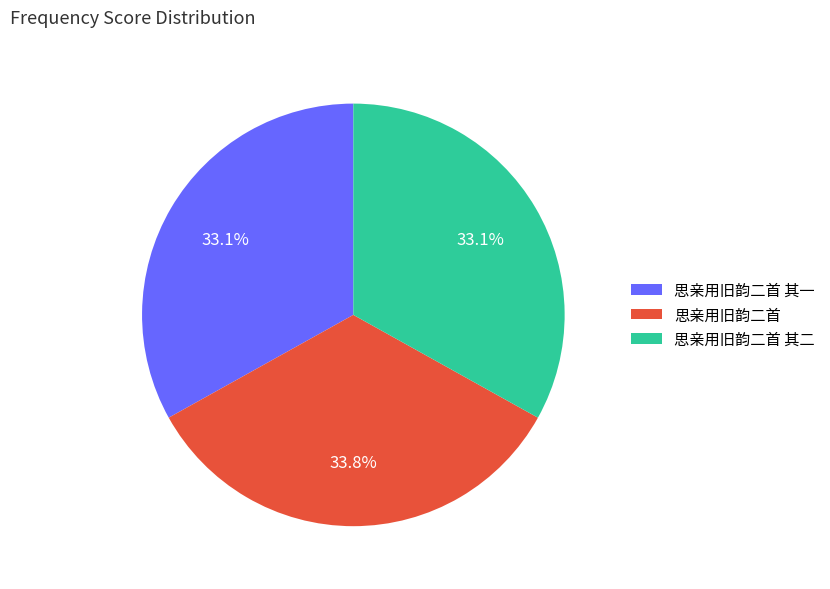

The 思亲用旧韵二首 其二 slice represents 33% of the pie. True or false?

True